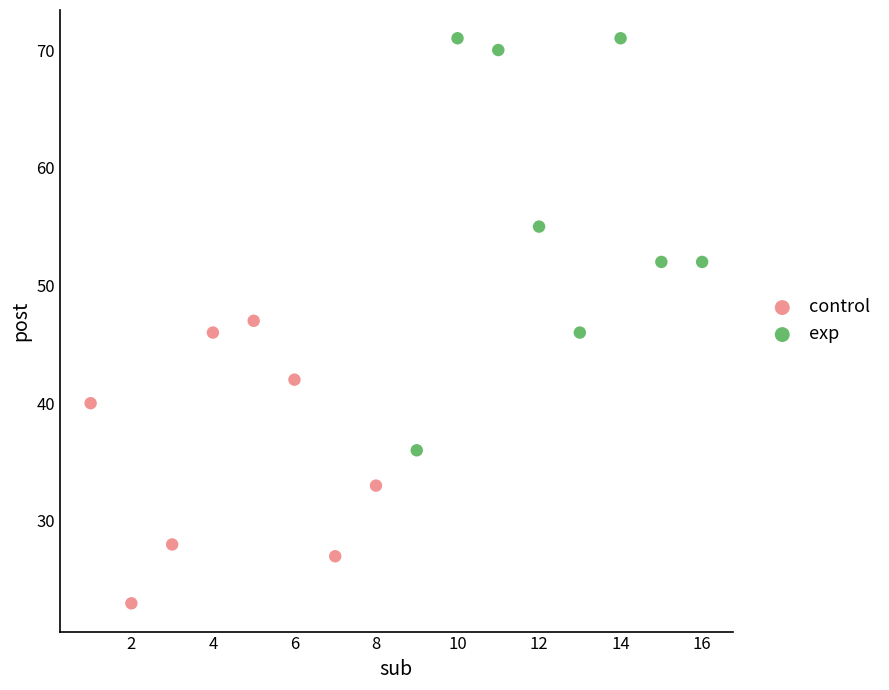

Which series contains the highest Y value?

exp